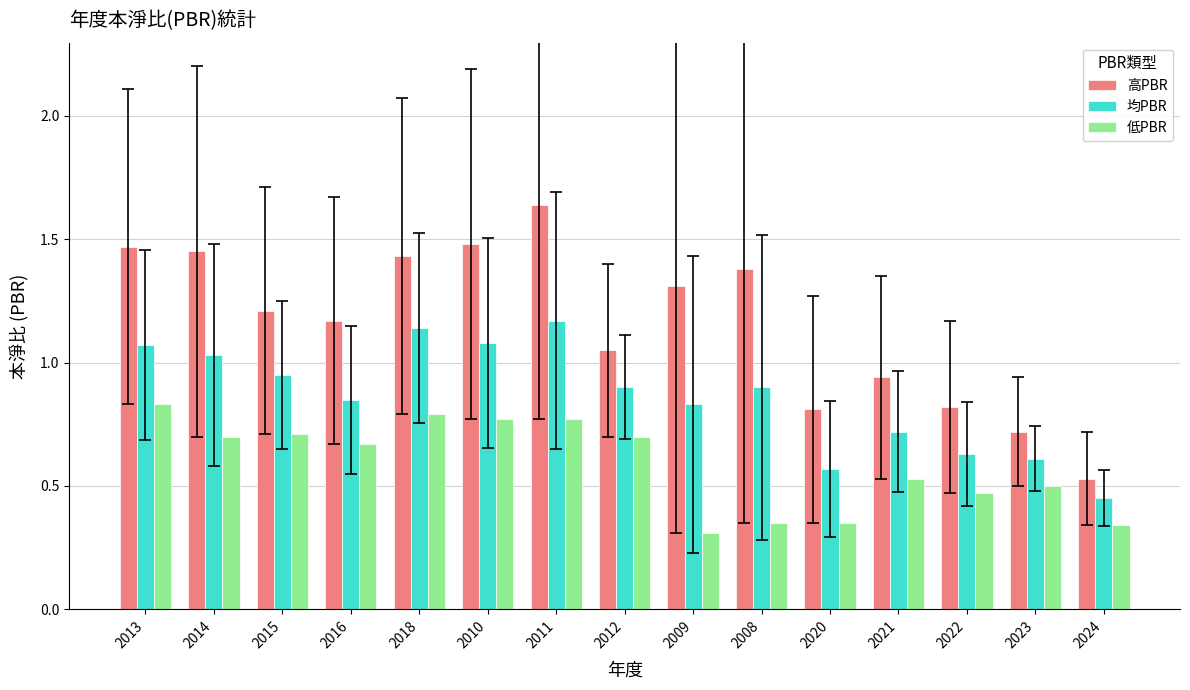

True or false: 均PBR has a value of 0.9 at 2012.

True